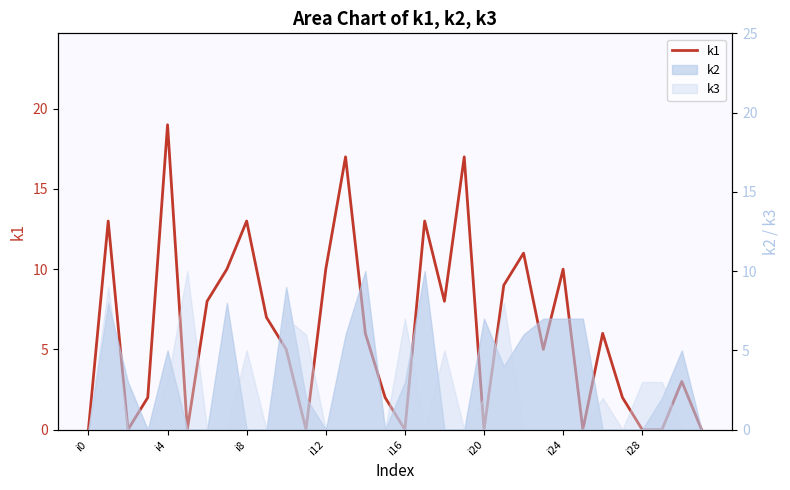

What is the sum of the values at 21 and 19?

26